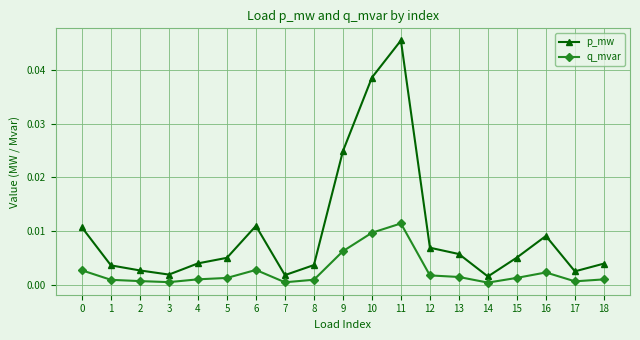

At 7, list the series in order from largest to smallest.

p_mw, q_mvar